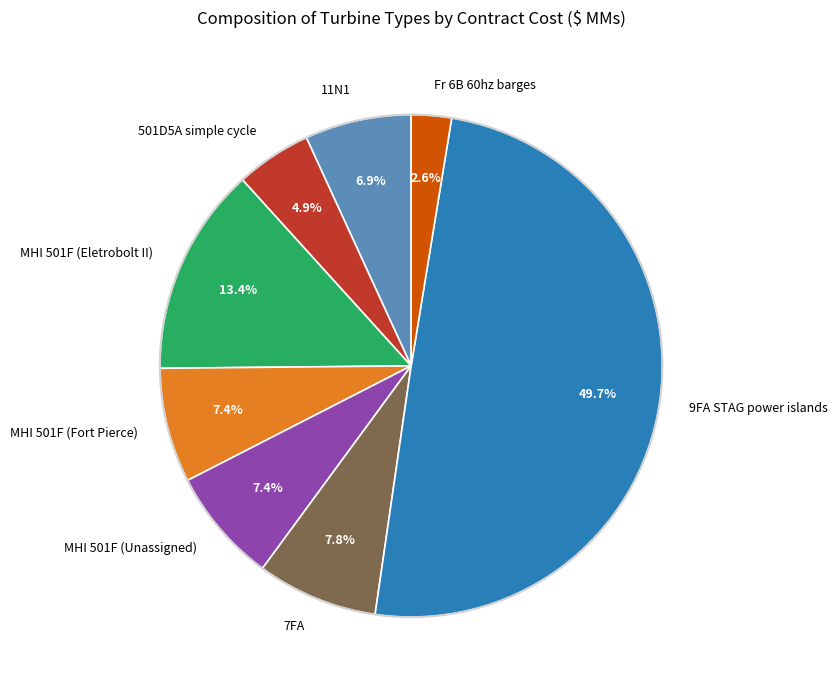

What is the smallest slice in the pie chart?

Fr 6B 60hz barges